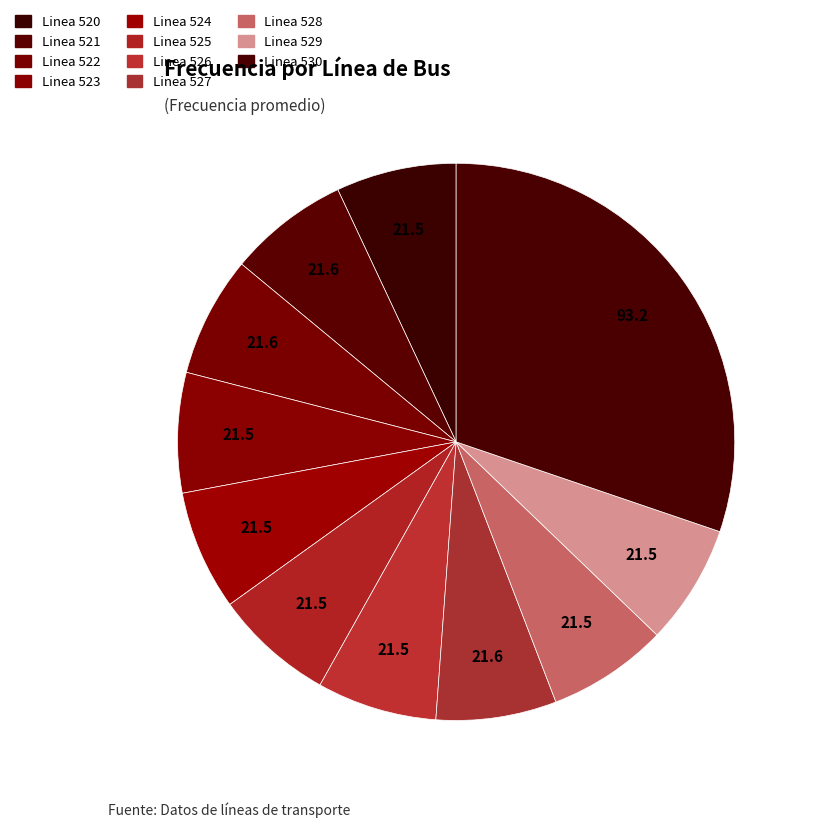

Does Linea 524 represent more than half of the total?

No